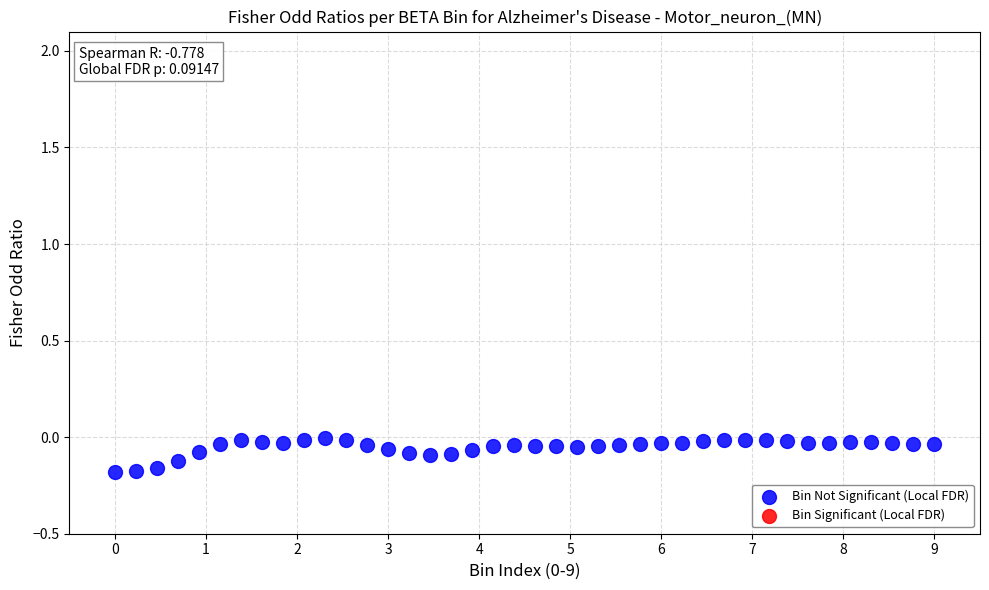

What is the range of X values (max minus min)?

9.0